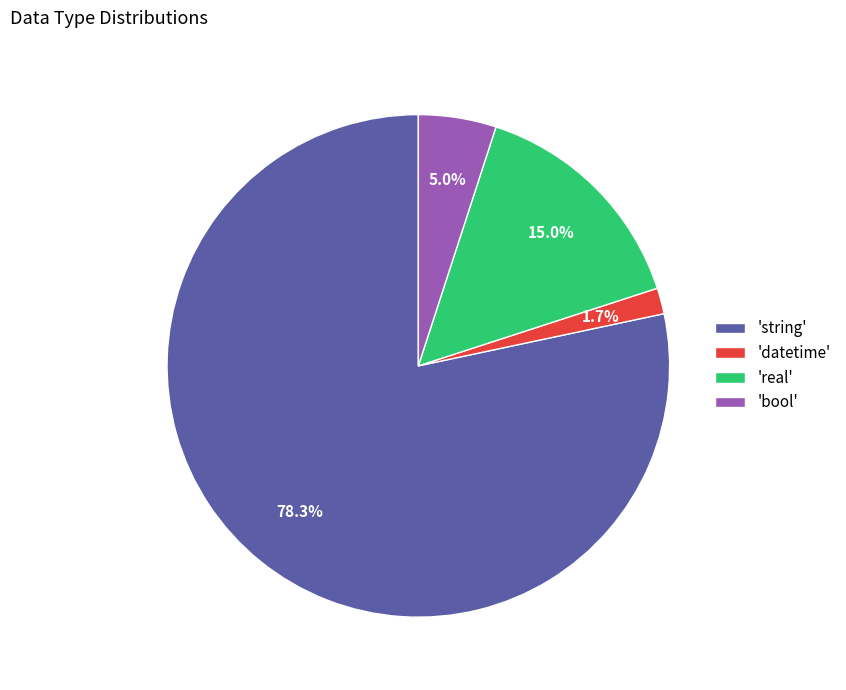

How many segments does this pie chart have?

4